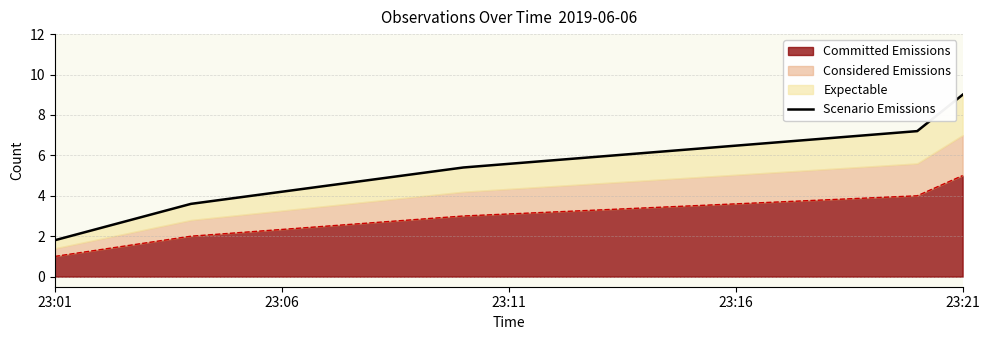

Approximately how many times larger is the value at 23:21 compared to 23:11?

1.7